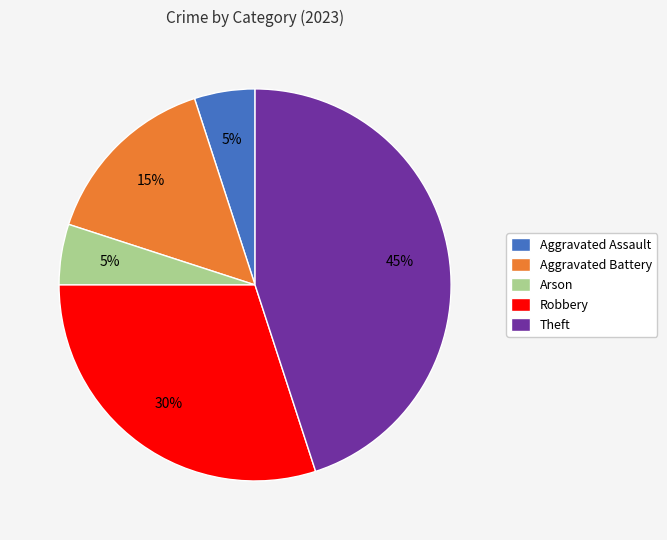

What is the ratio of the value at Arson to the value at Aggravated Assault?

1.0